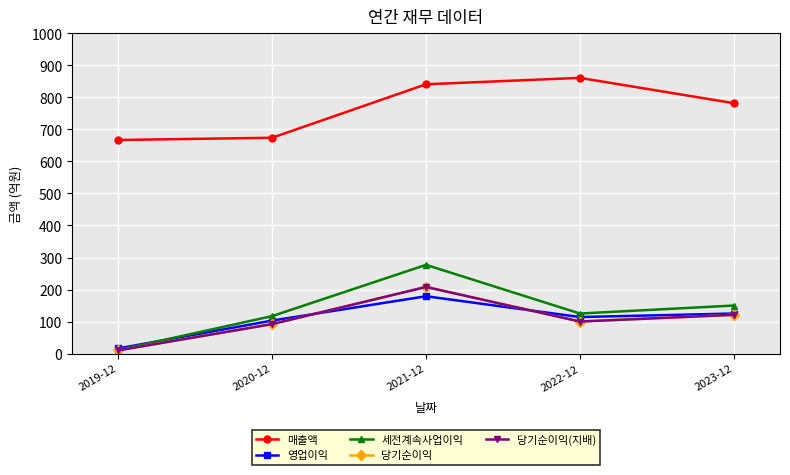

List the series in order of their peak value, lowest first.

영업이익, 당기순이익, 당기순이익(지배), 세전계속사업이익, 매출액